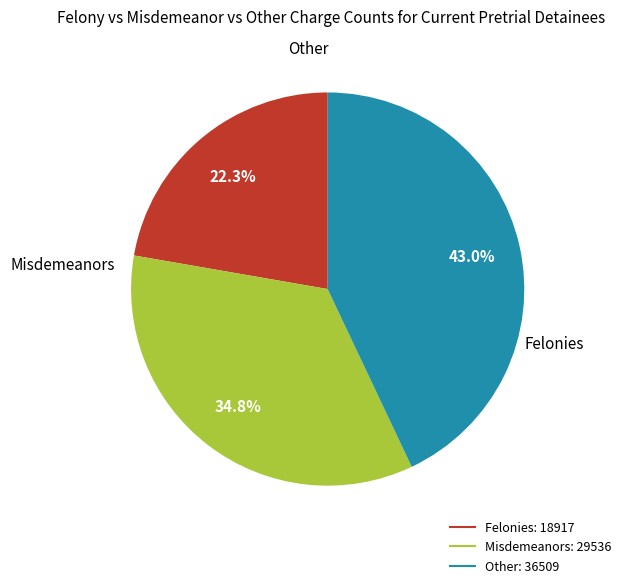

Does any single category account for the majority?

No